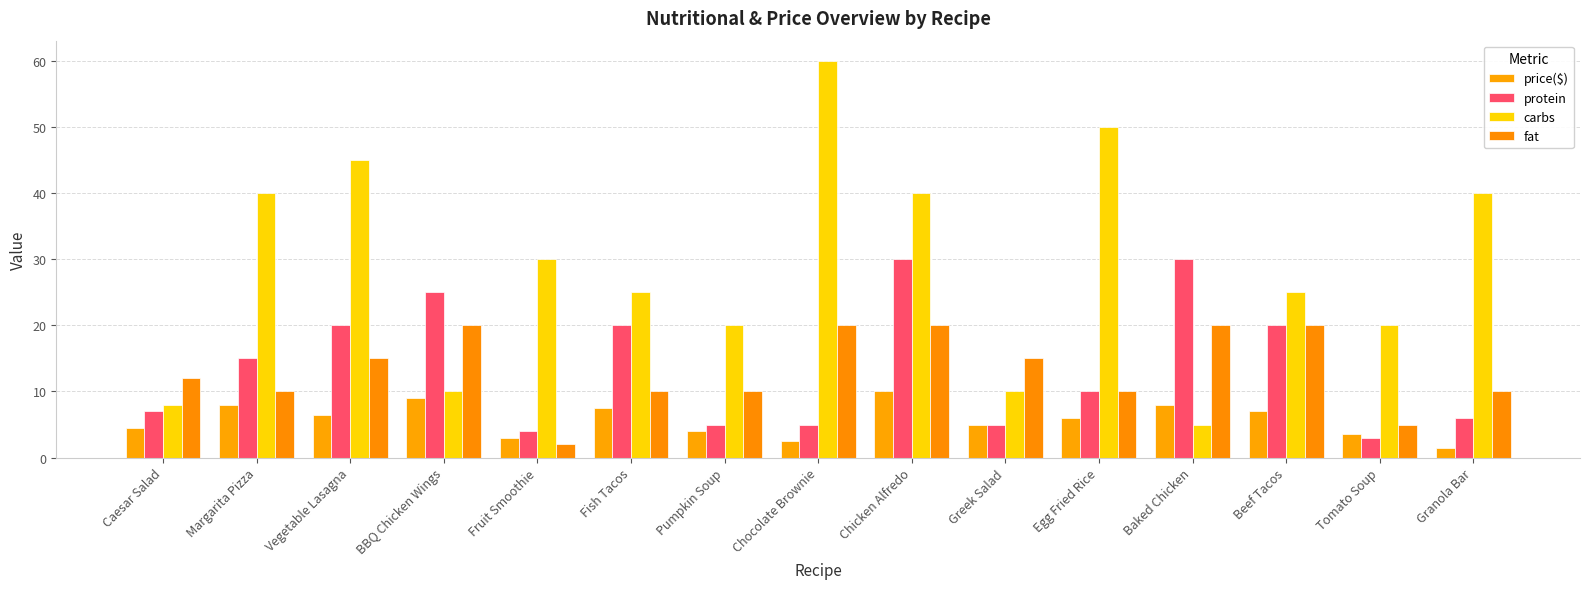

What is the value of the protein bar at the 8th from the left?

5.0